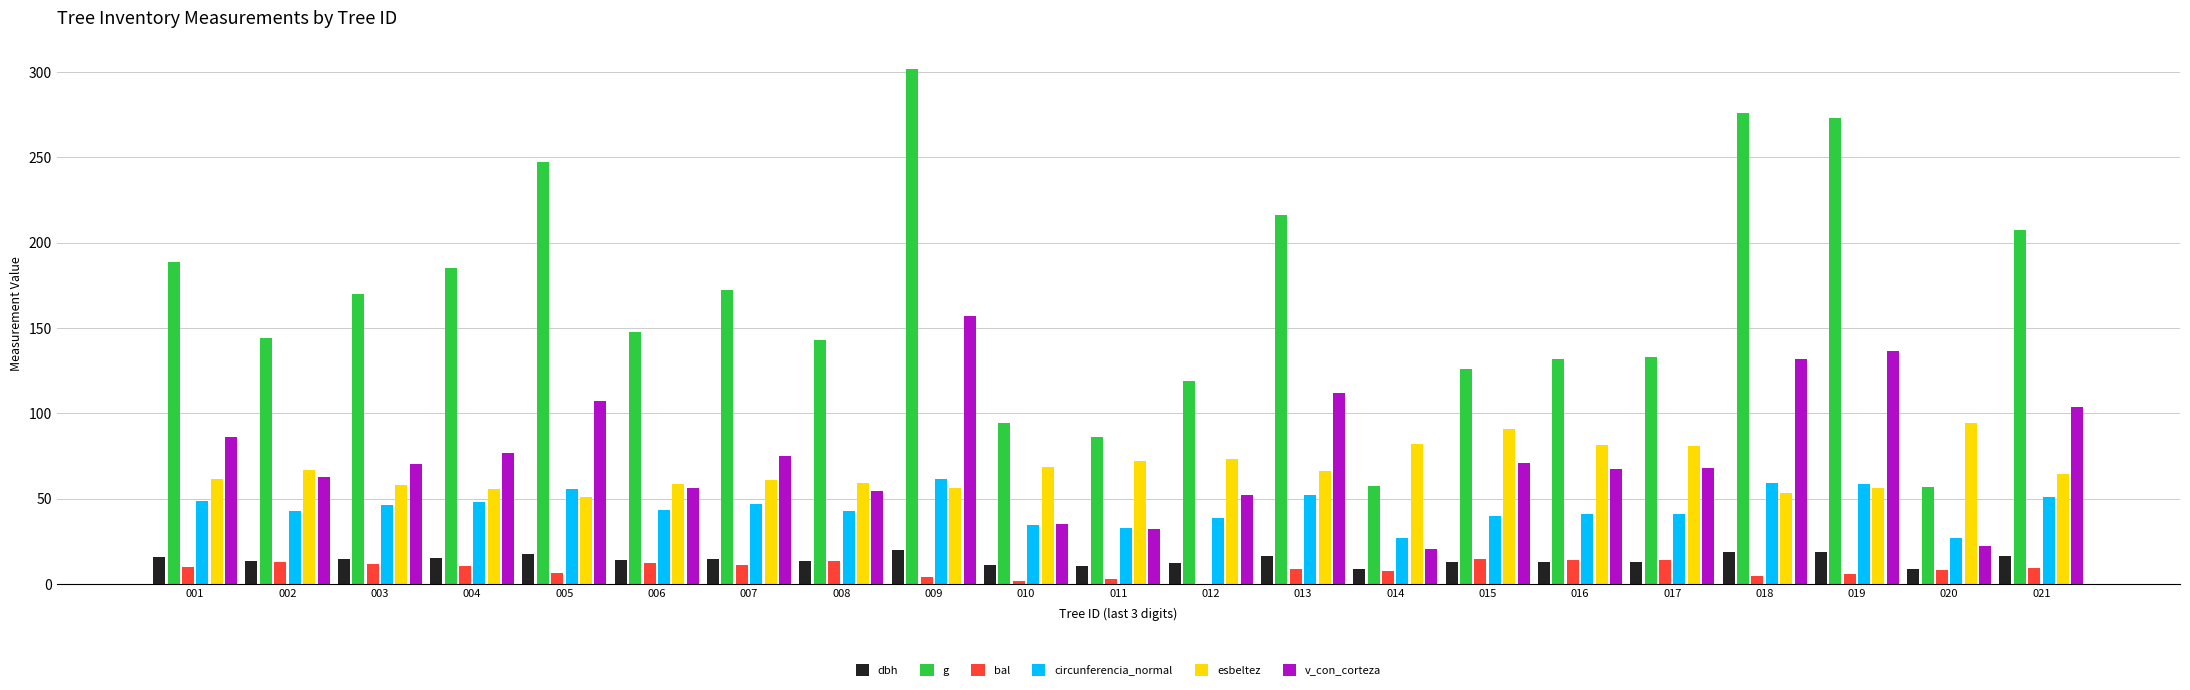

At which category is the sum across all series the highest?

009